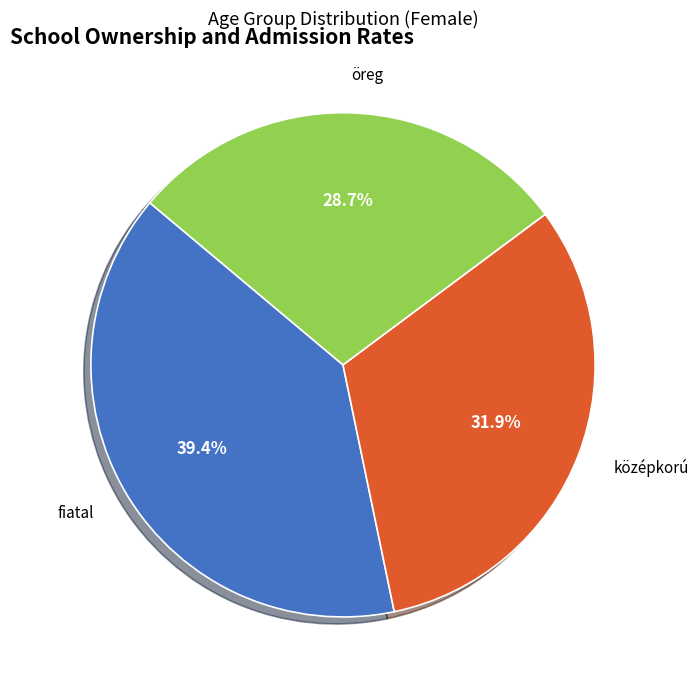

Does any single category account for the majority?

No